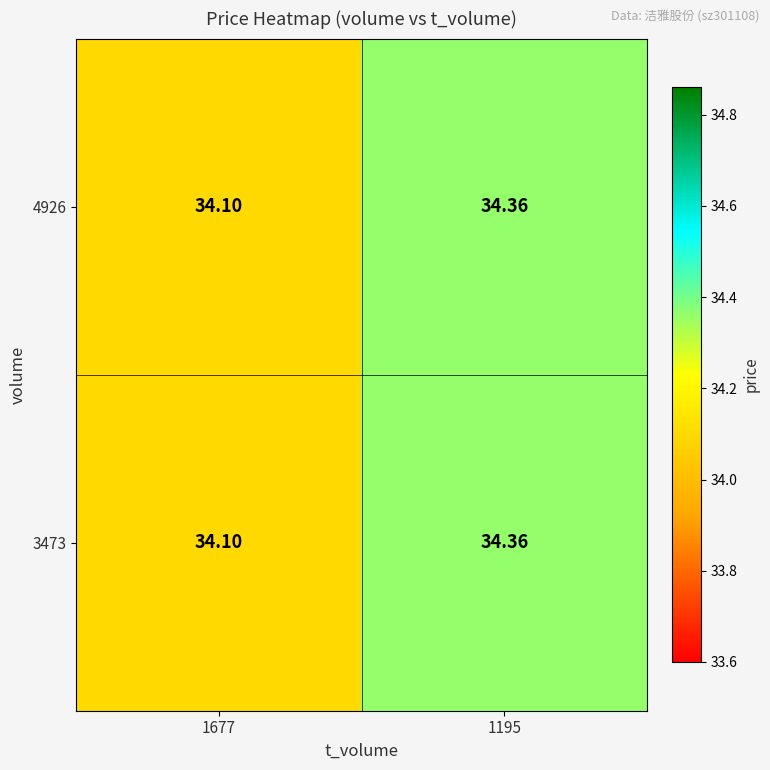

Is the value of 3473 at 1195 greater than the value of 4926 at 1677?

Yes